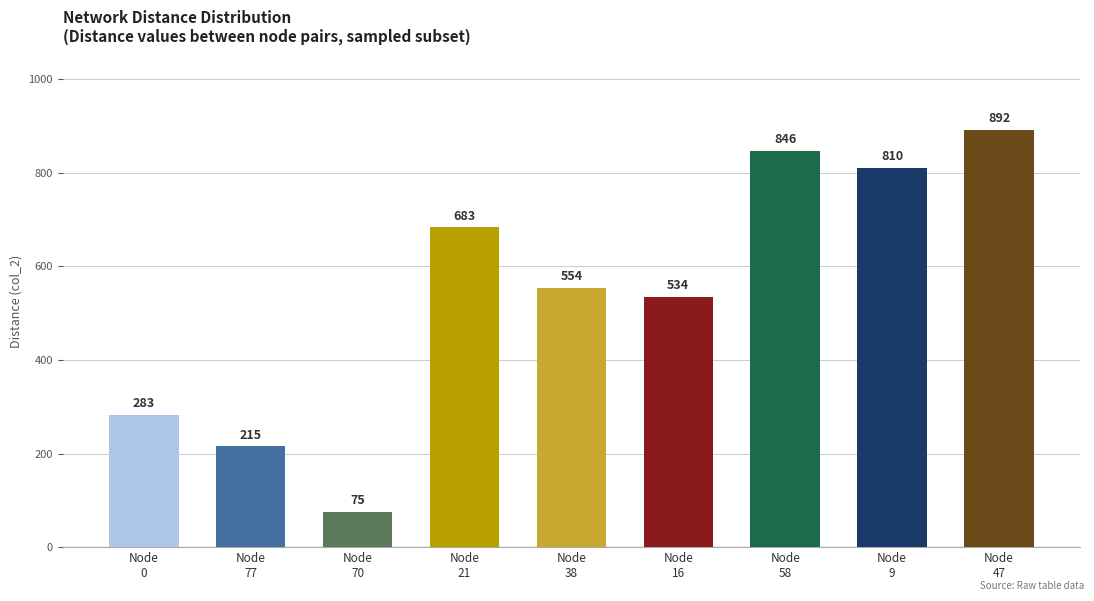

Is it true that the value at Node
21 is 683?

True